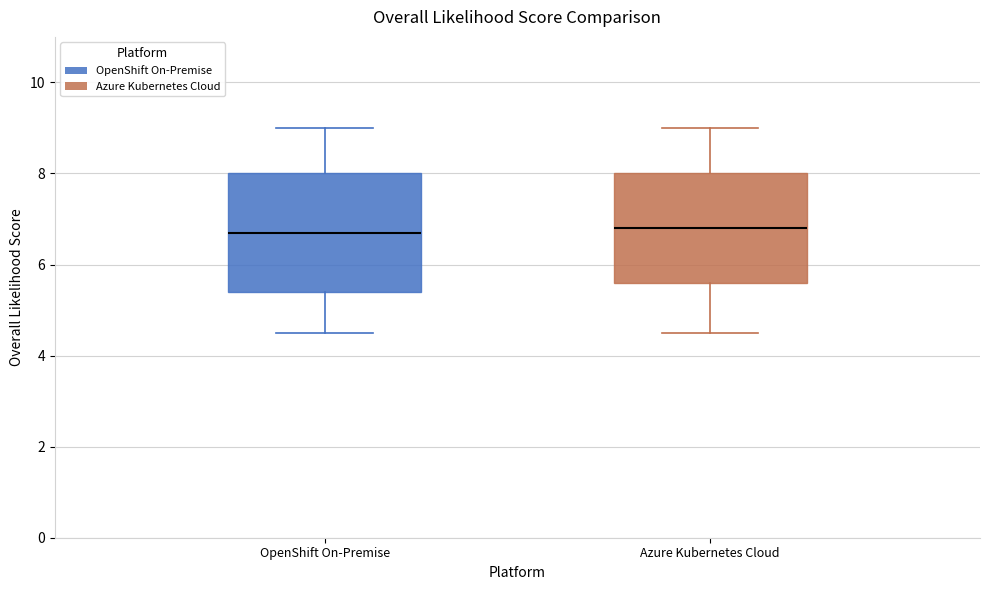

Where does the upper whisker of the box for OpenShift On-Premise end on the y-axis? The values are not printed on the chart, so give them approximately, as read against the axis.

9.0